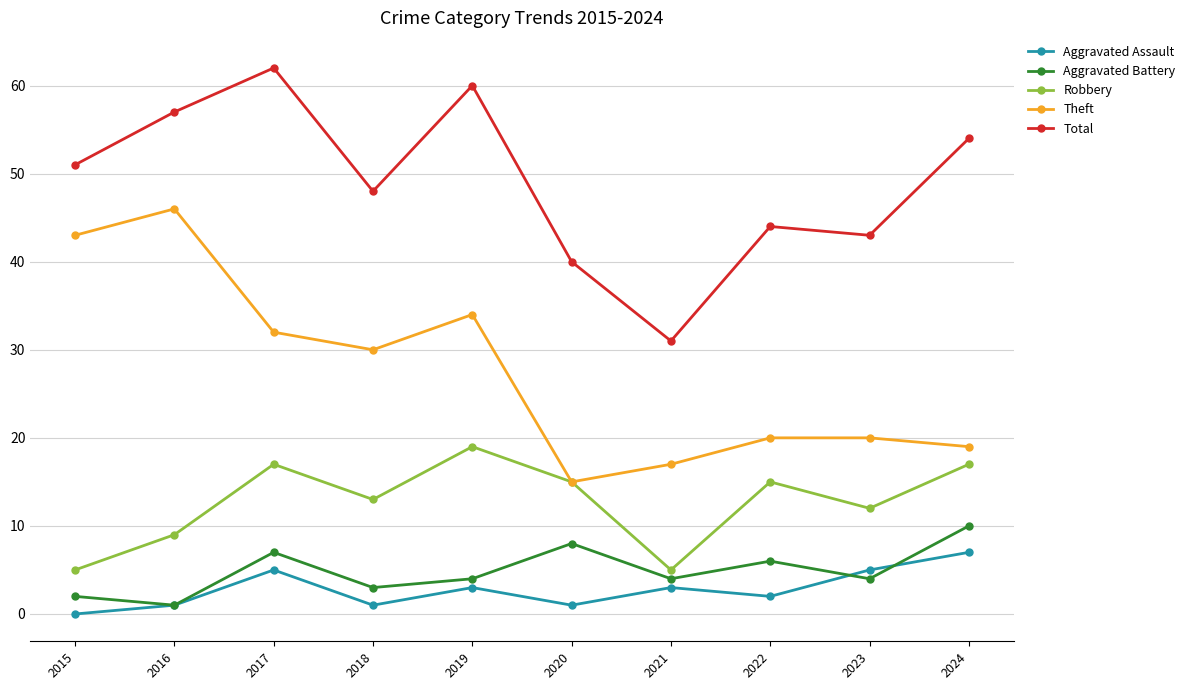

What is the total value across all series at 2015?

101